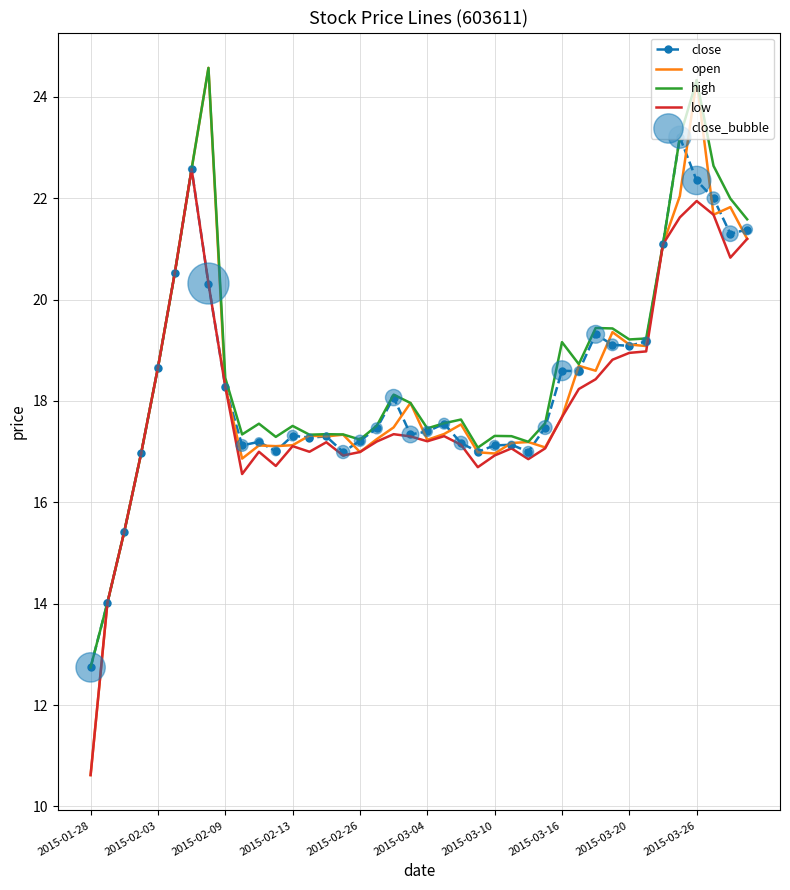

Which series has the largest range (max minus min)?

open